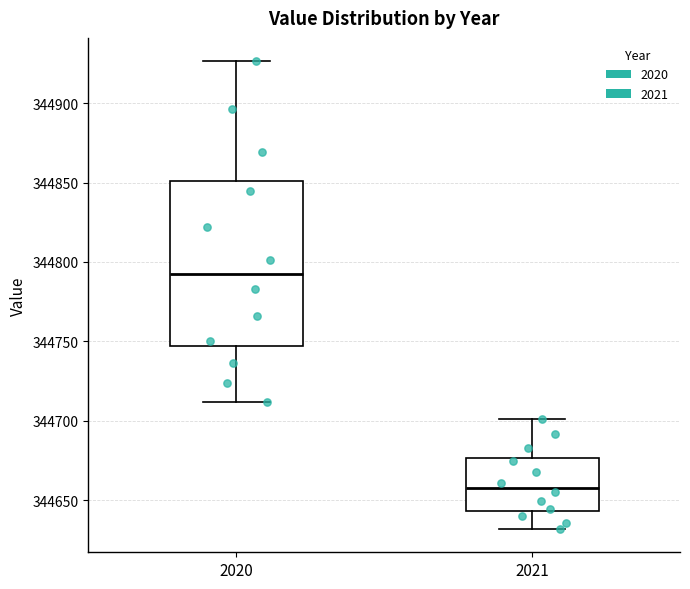

Reading left to right, read every box against the y-axis: the position of its median line, the range the box covers, and the ends of its whiskers. The values are not printed on the chart, so give them approximately, as read against the axis.

2020: median 344790, box 344745 to 344850, whiskers 344710 to 344925
2021: median 344660, box 344645 to 344675, whiskers 344630 to 344700